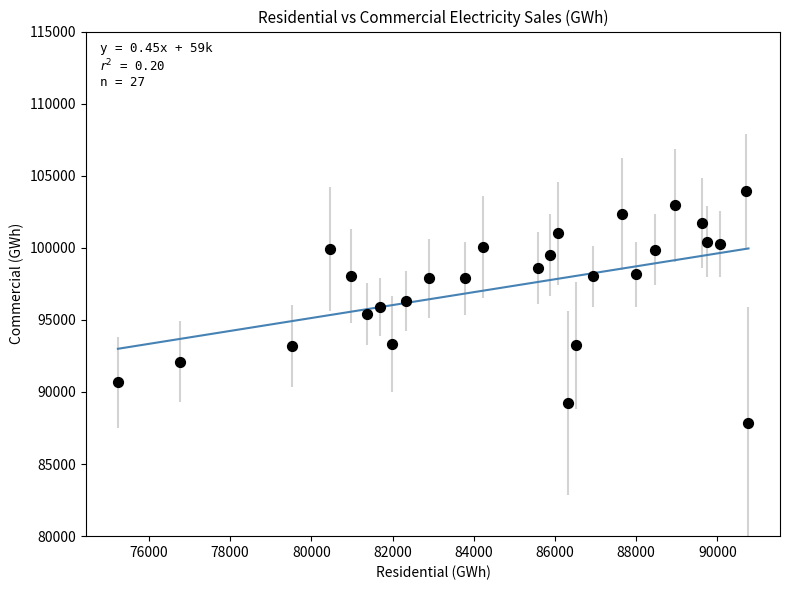

What is the range of Y values (max minus min)?

16075.8